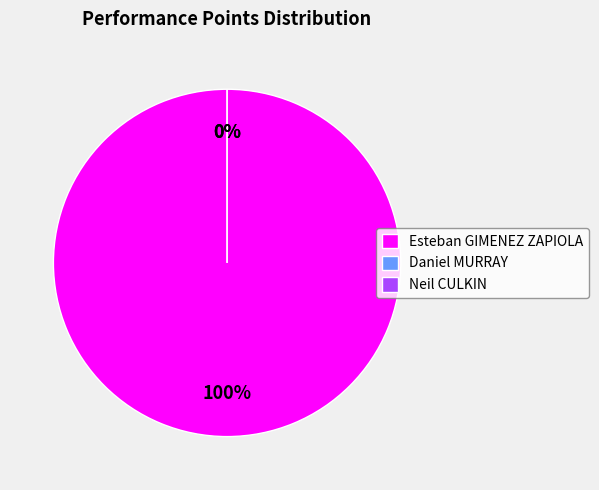

What is the change in value from Esteban GIMENEZ ZAPIOLA to Daniel MURRAY?

-9